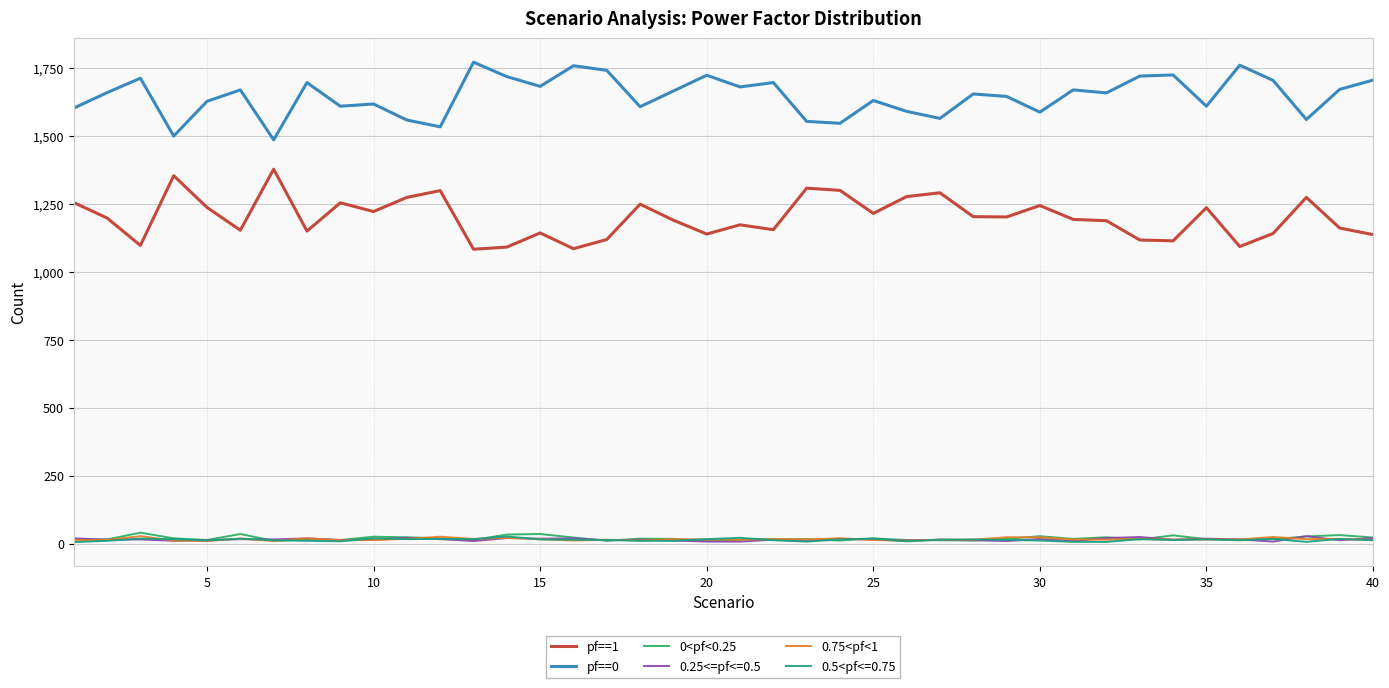

True or false: pf==0 and 0.25<=pf<=0.5 intersect in this chart.

False